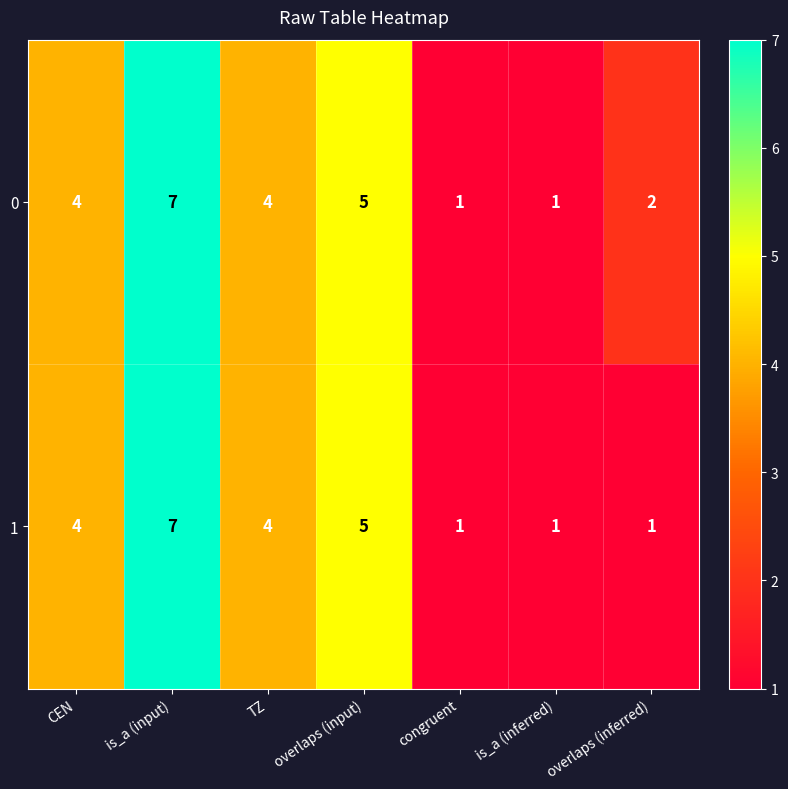

Read the 0 value at TZ.

4